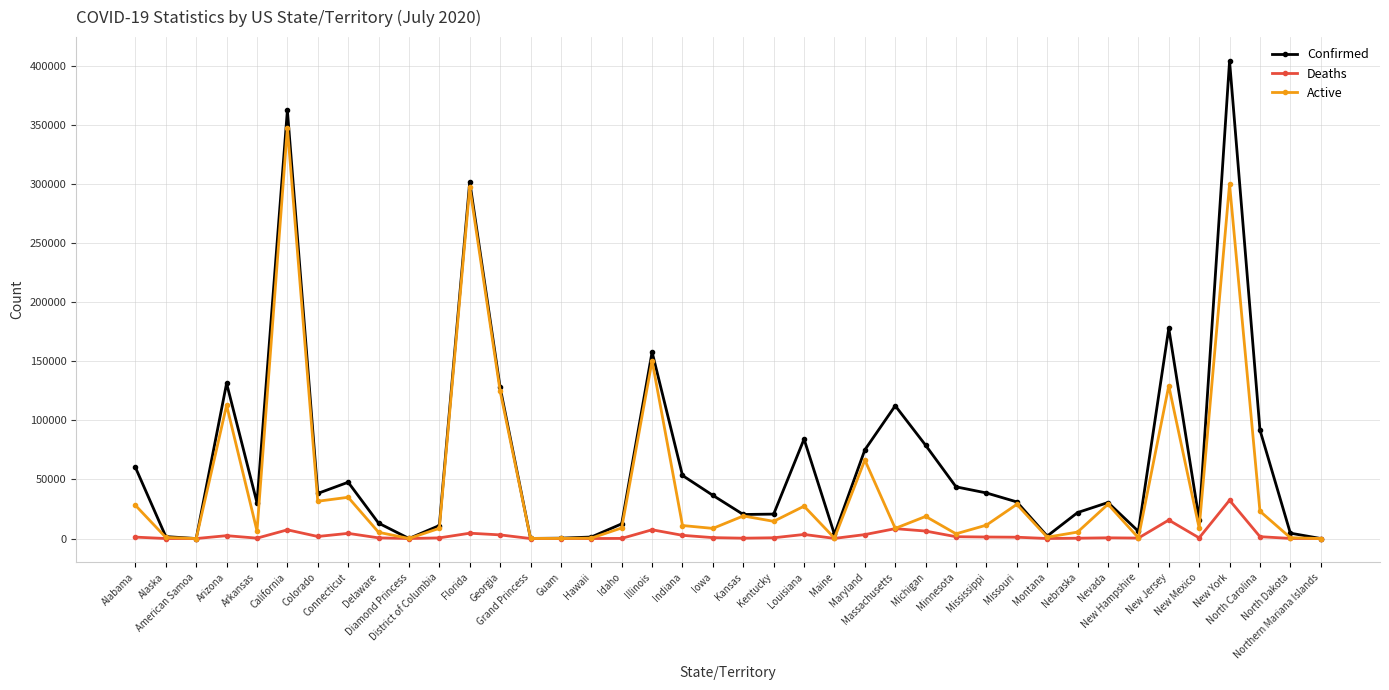

True or false: Active has more than 1 interior local peaks.

True